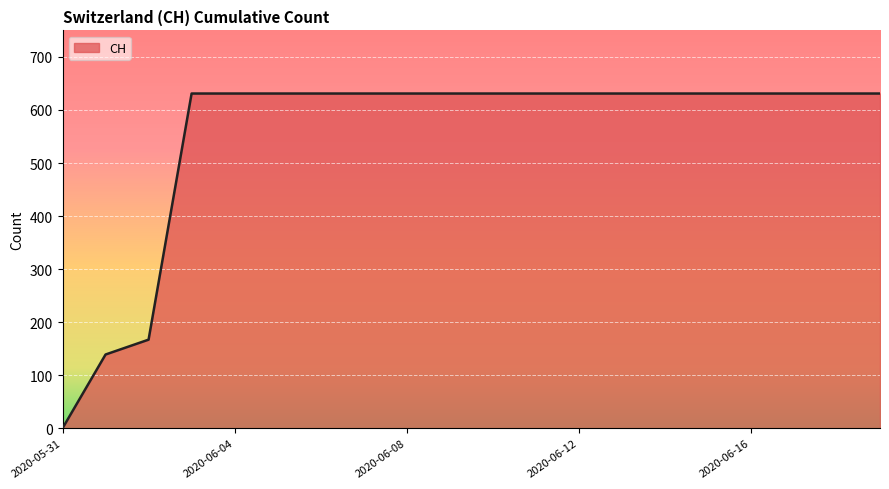

What is the difference between the maximum and minimum values?

631